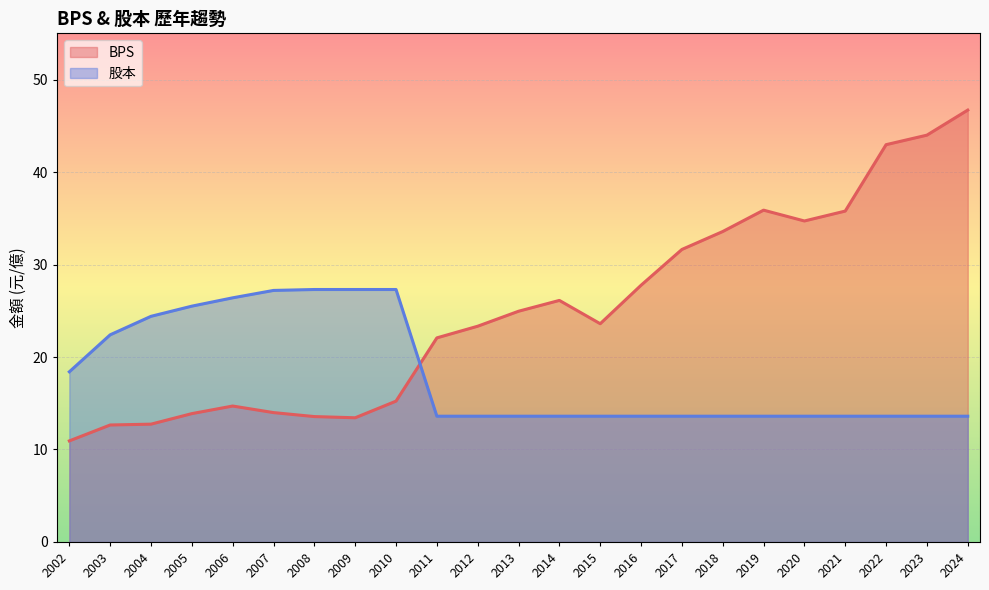

At 2007, list the series in order from largest to smallest.

股本, BPS